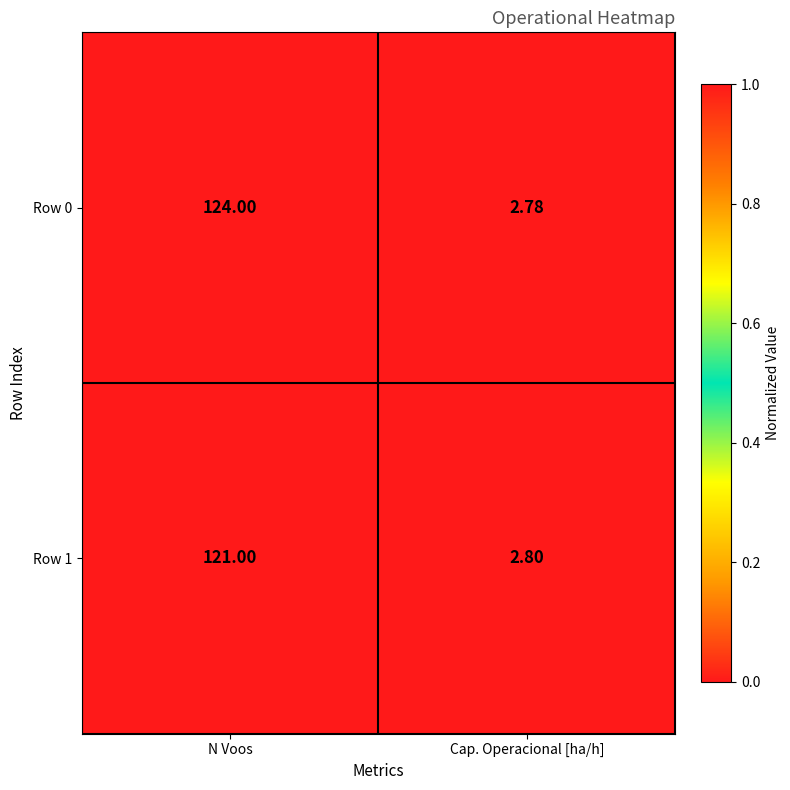

What is the spread (max minus min) of values at Cap. Operacional [ha/h]?

0.0